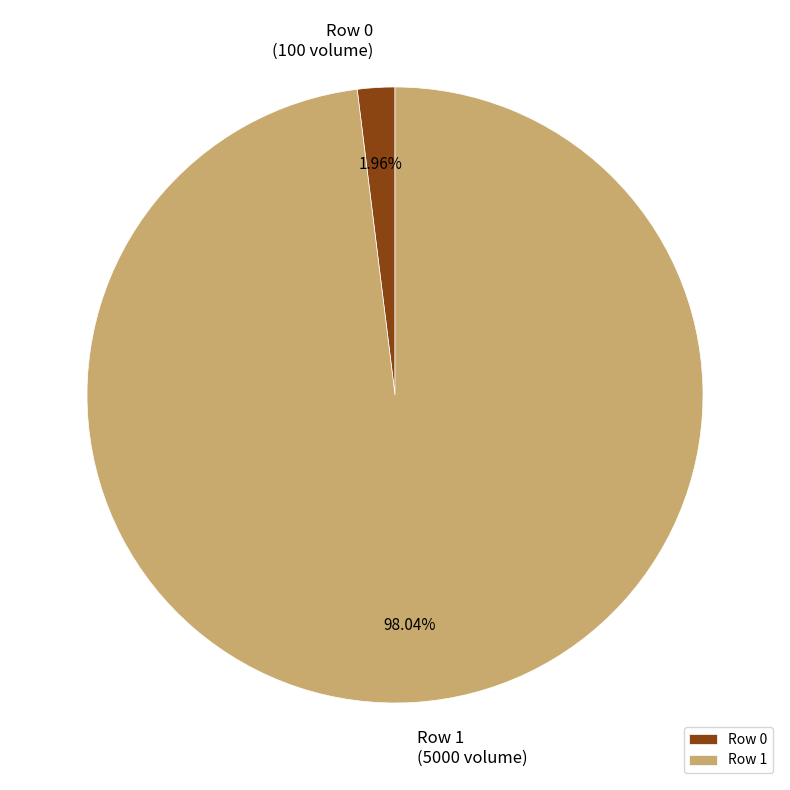

Count the number of slices in the pie.

2